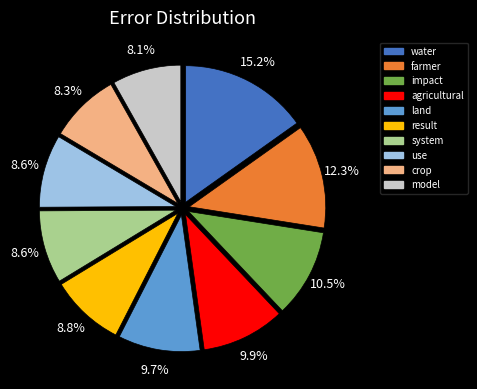

The agricultural slice represents 17% of the pie. True or false?

False